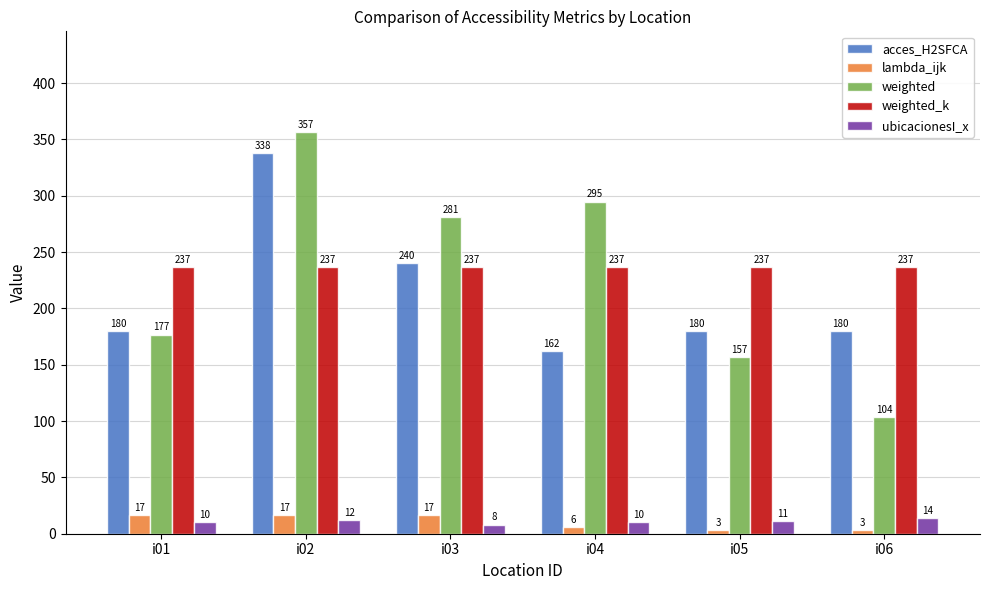

What is the highest value of the weighted_k series?

236.7